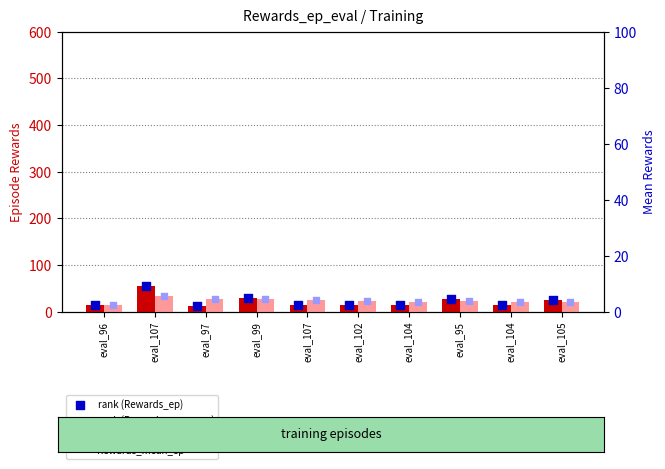

At which category is the sum across all series the highest?

eval_107